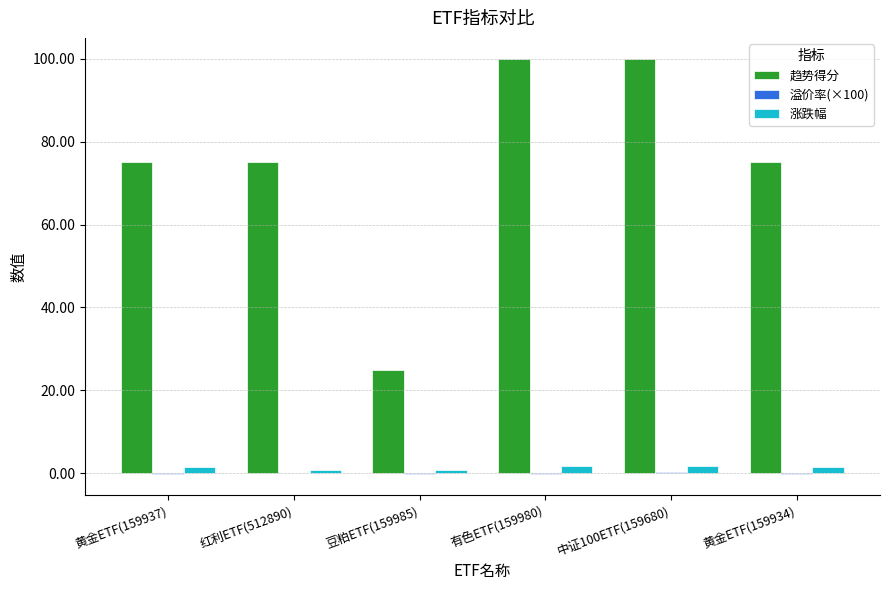

Which series changed the most between 黄金ETF(159937) and 豆粕ETF(159985)?

趋势得分